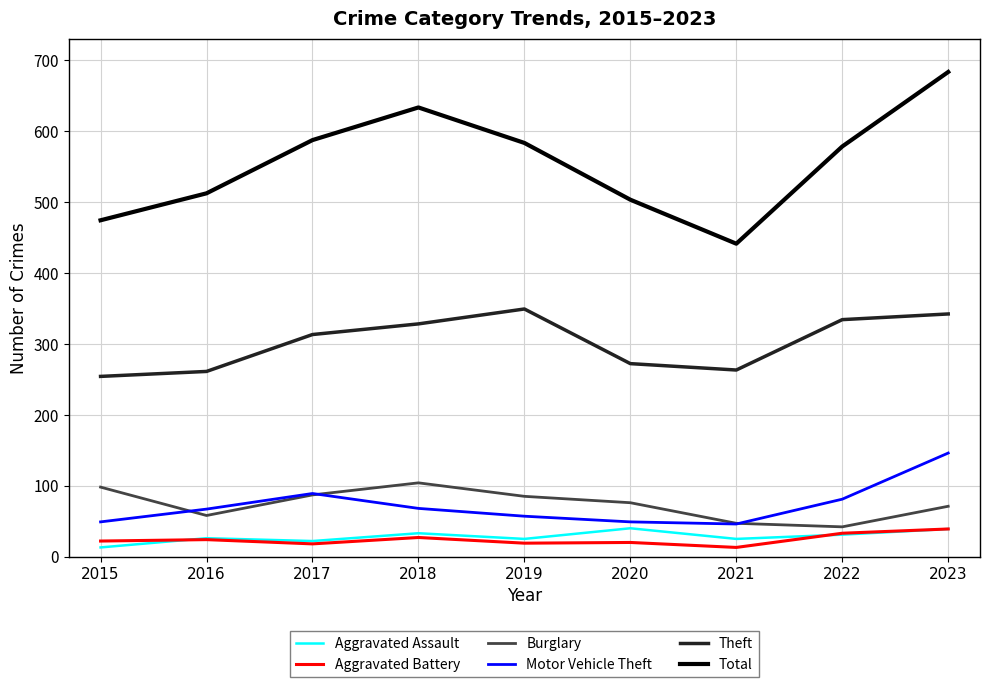

Which series has the largest total across all categories?

Total